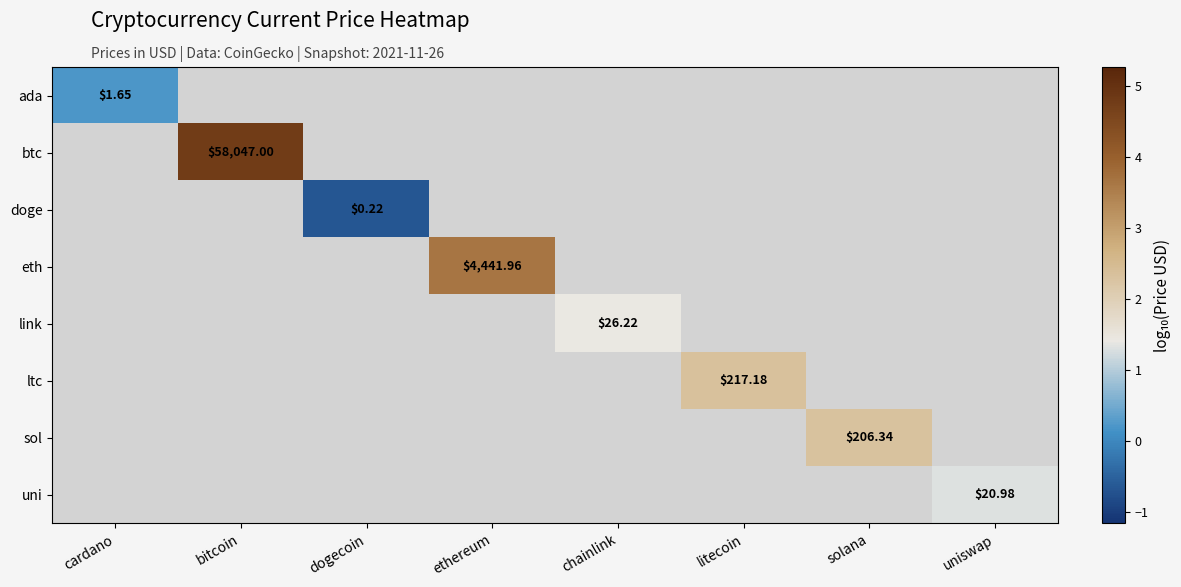

Which has a higher value, uniswap or solana?

solana